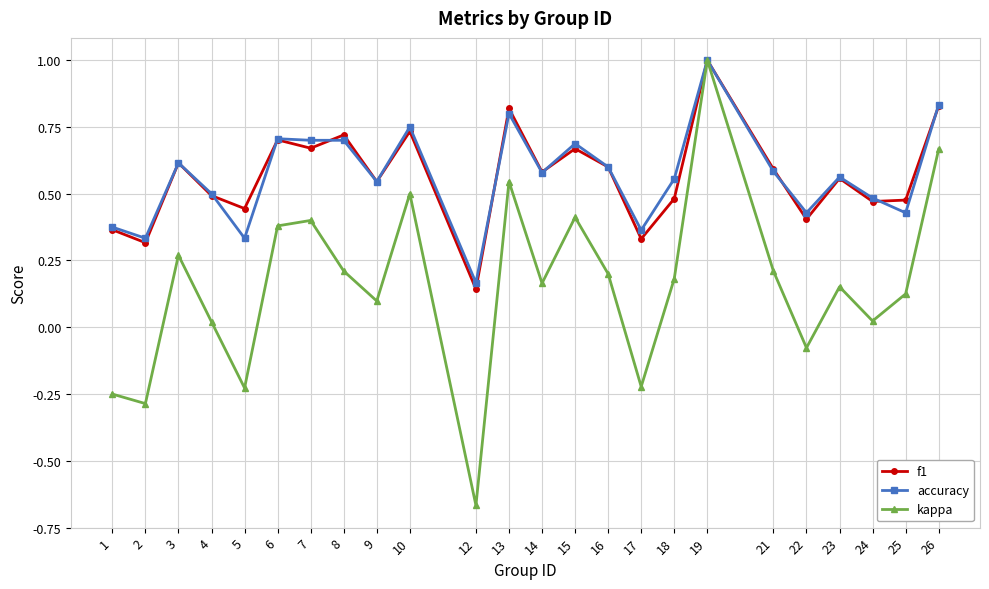

The value of f1 at 3 is 0.6. True or false?

True